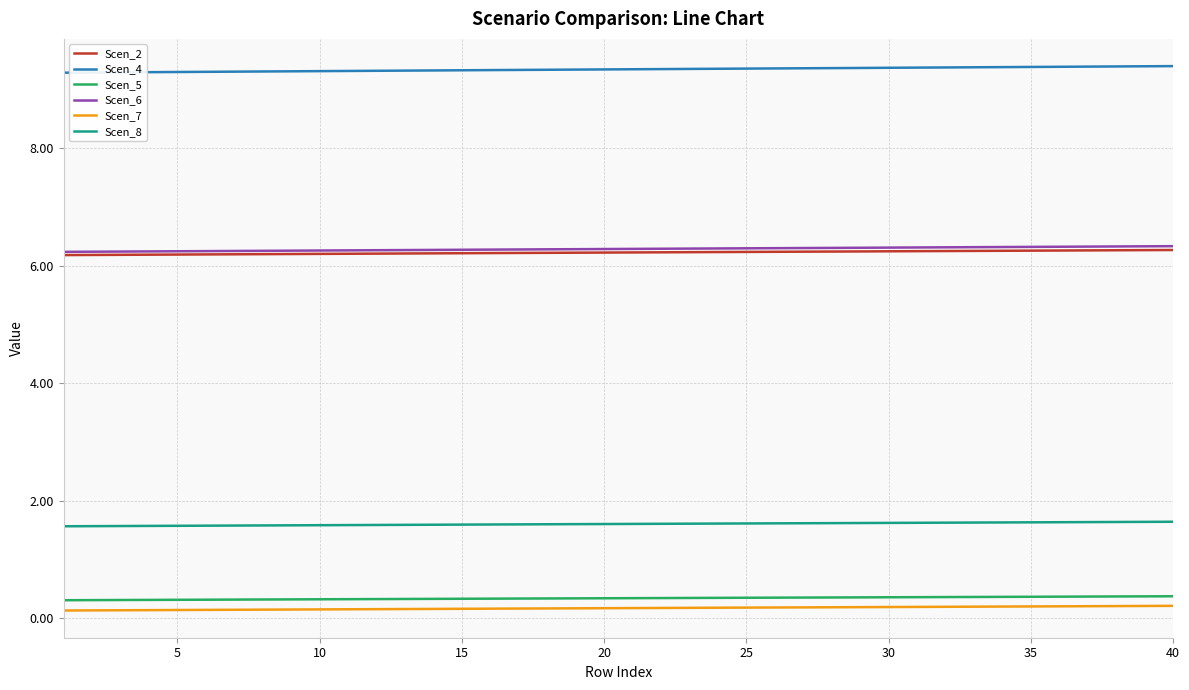

What is the minimum value shown in the chart?

0.1